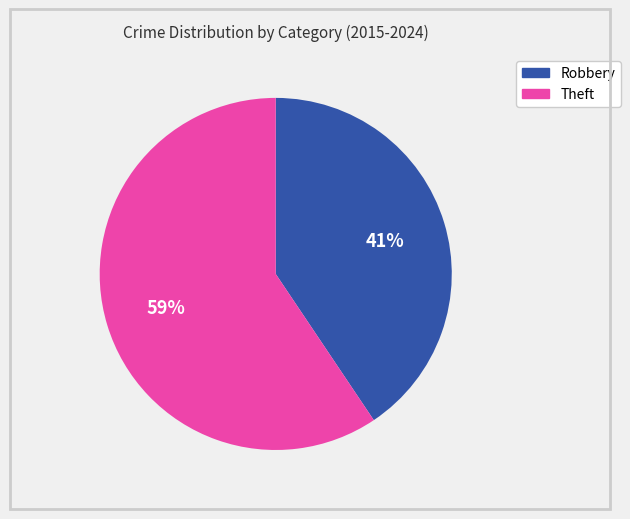

To the nearest percent, what is the average slice percentage?

50%